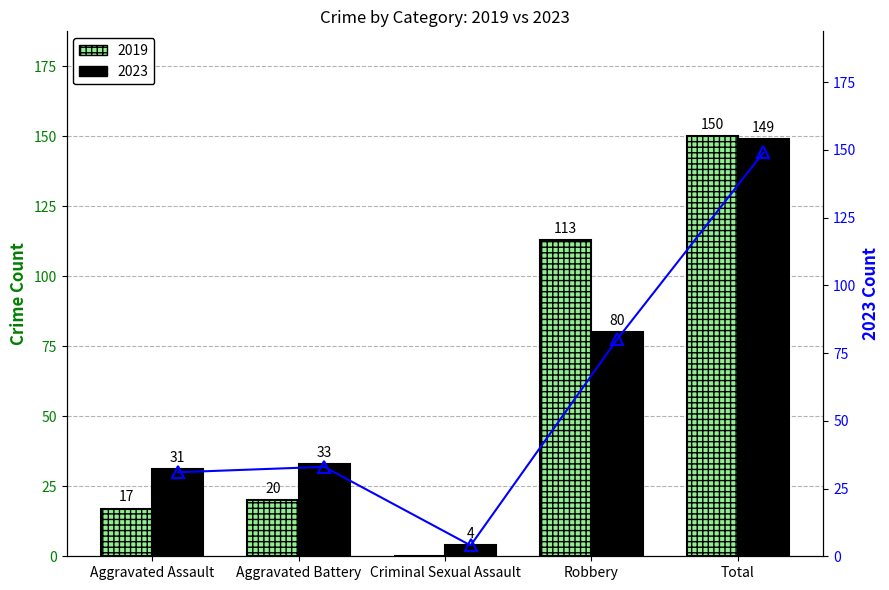

What is the value of the 4th bar from the left?

80